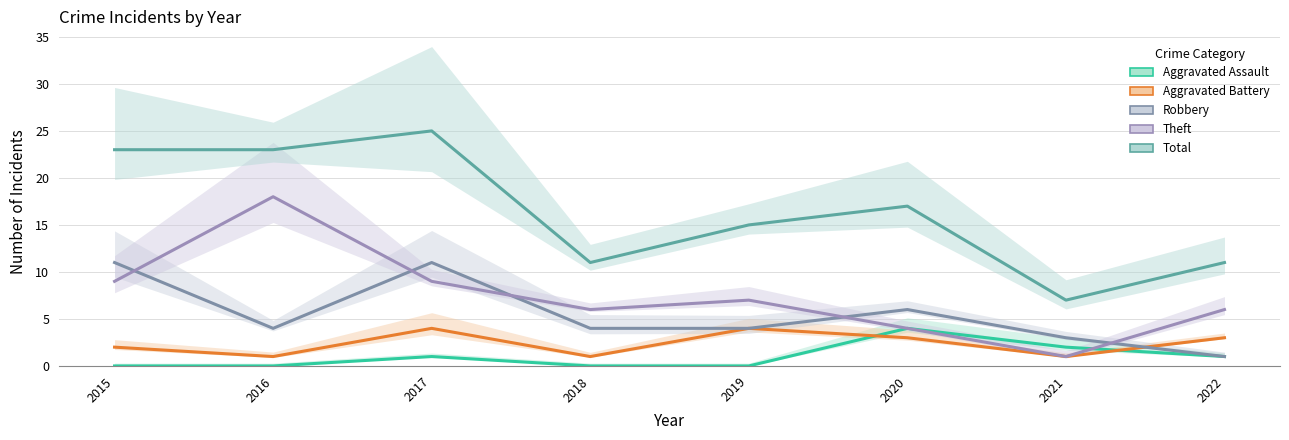

Where does the Total series first go above 17?

2015